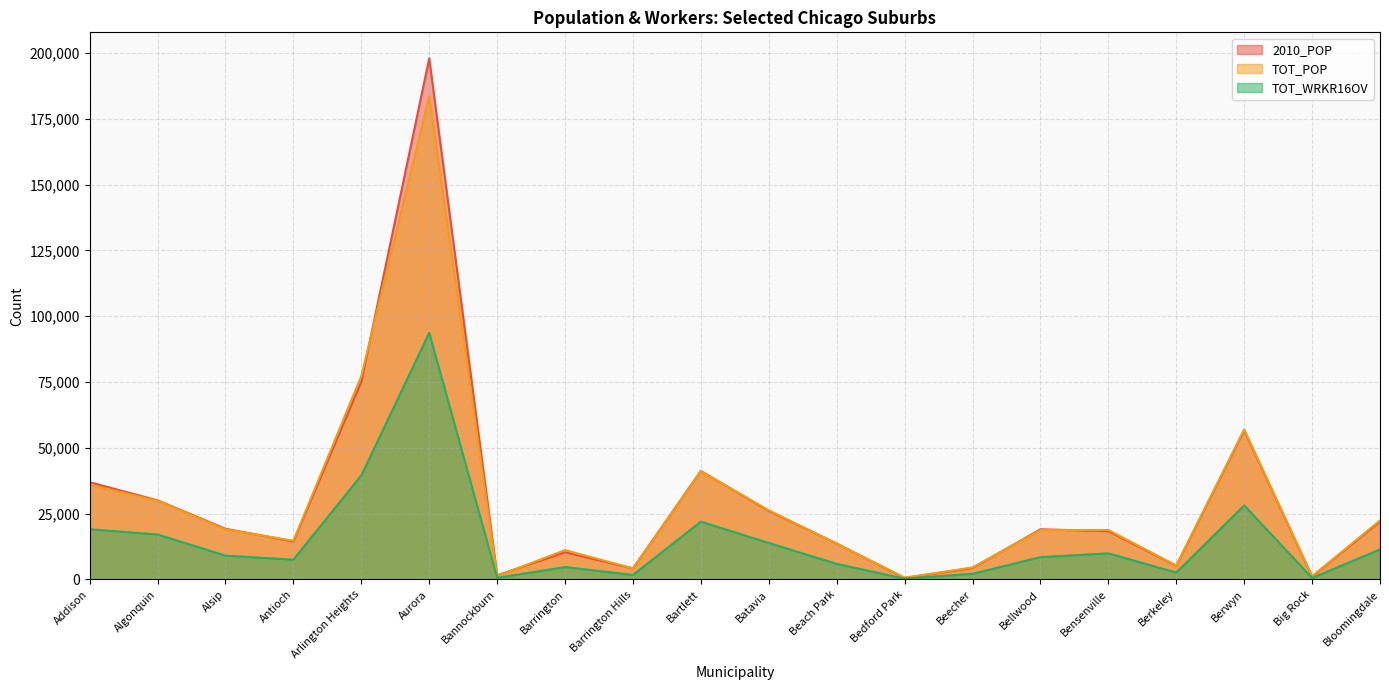

Does the chart display data point markers on the line(s)?

No